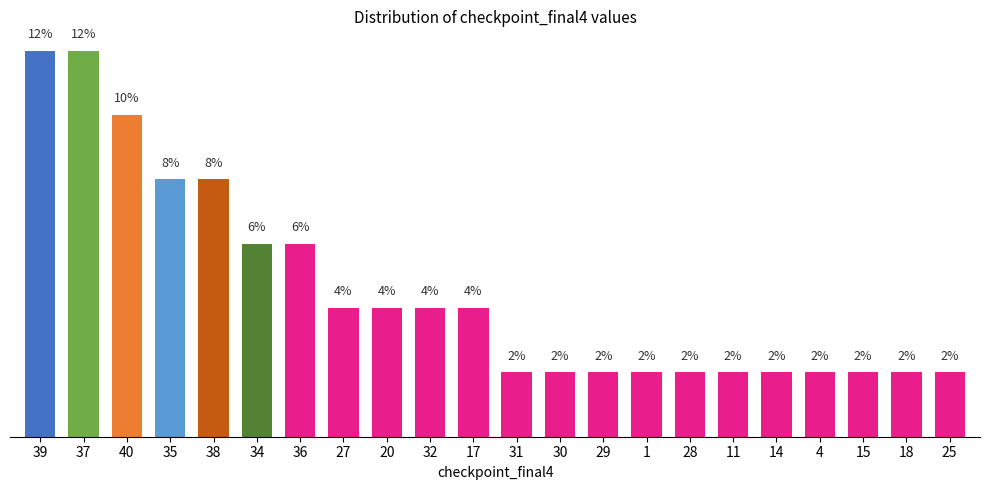

Rank the categories by value from highest to lowest.

39, 37, 40, 35, 38, 34, 36, 27, 20, 32, 17, 31, 30, 29, 1, 28, 11, 14, 4, 15, 18, 25